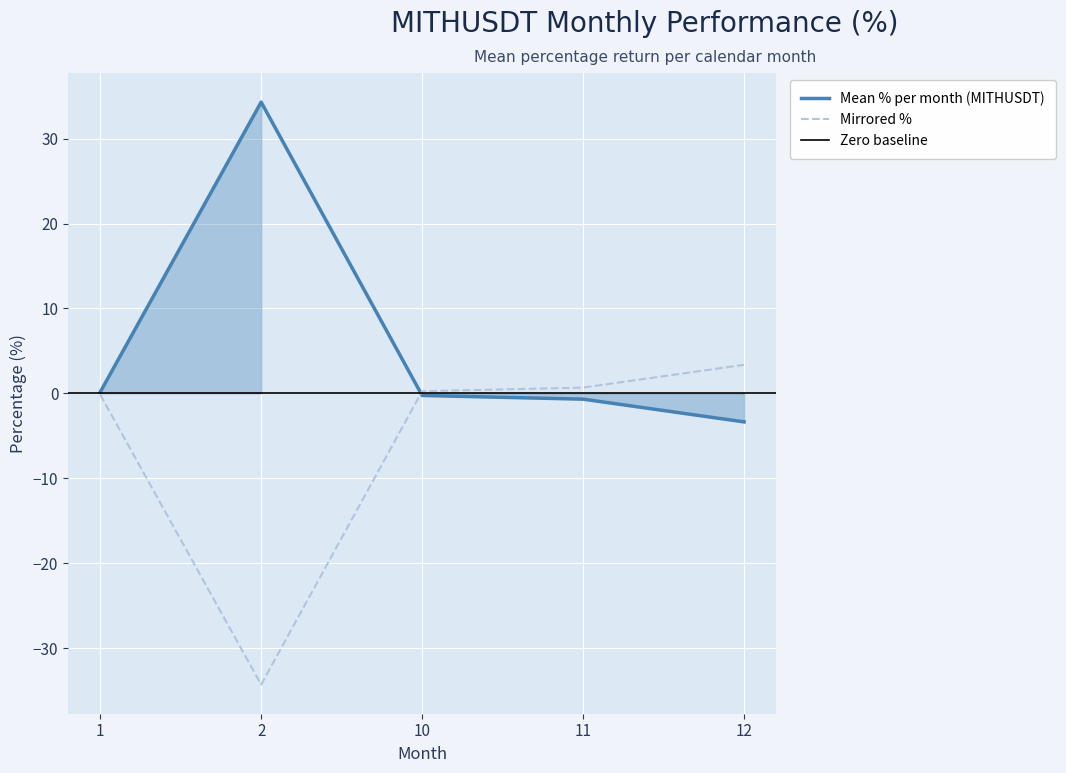

Is this an area chart (filled region under the line)?

No